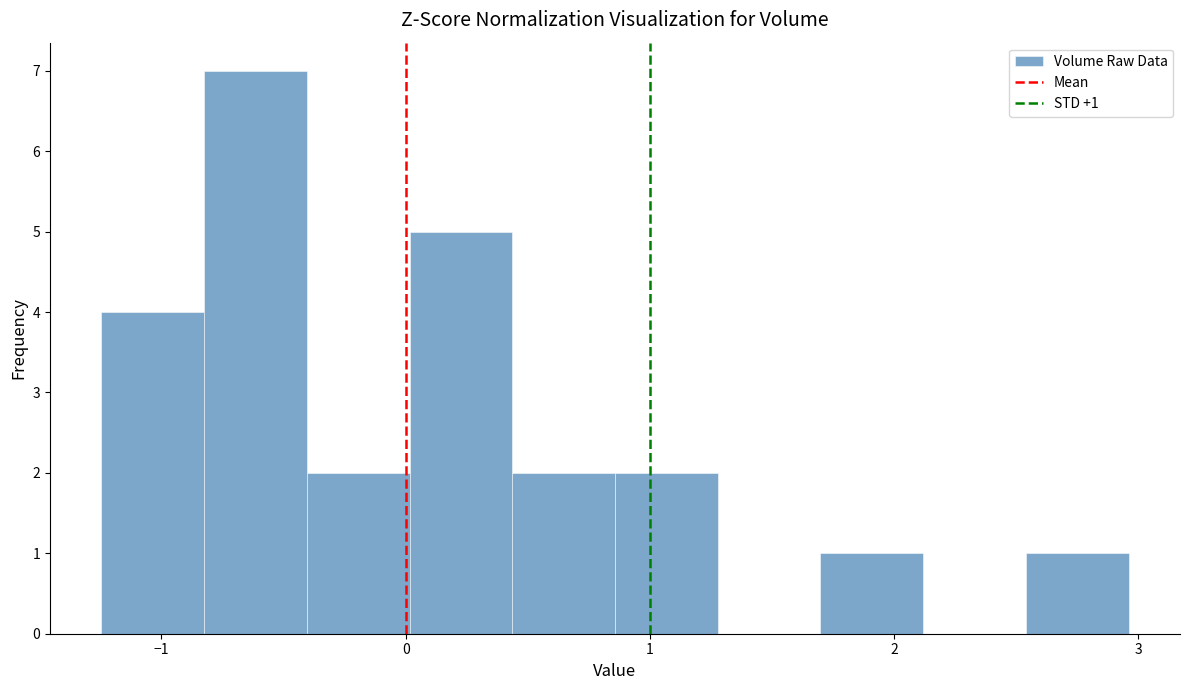

Which range on the x-axis has the tallest bar?

-0.8 to -0.4